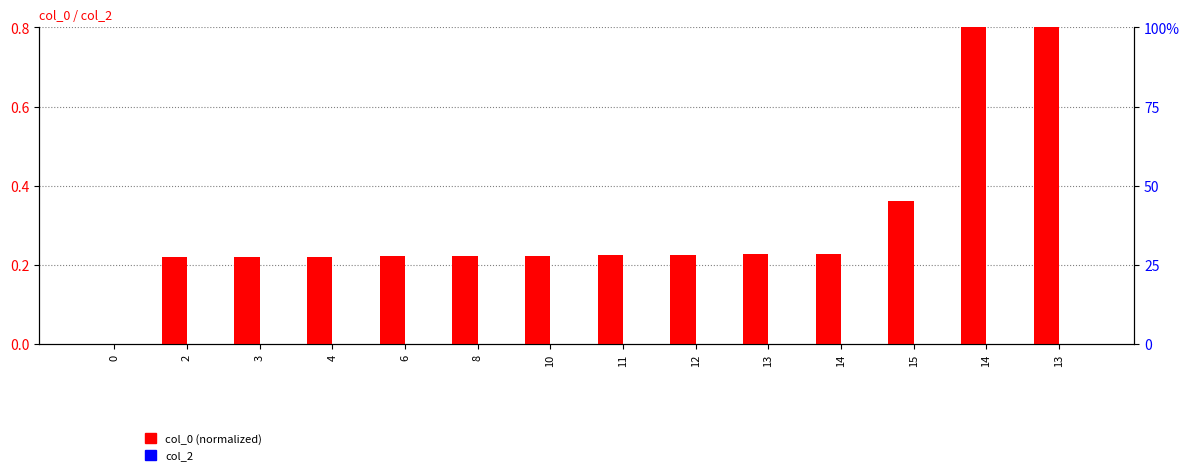

Which has a higher value, 3 or 14?

14